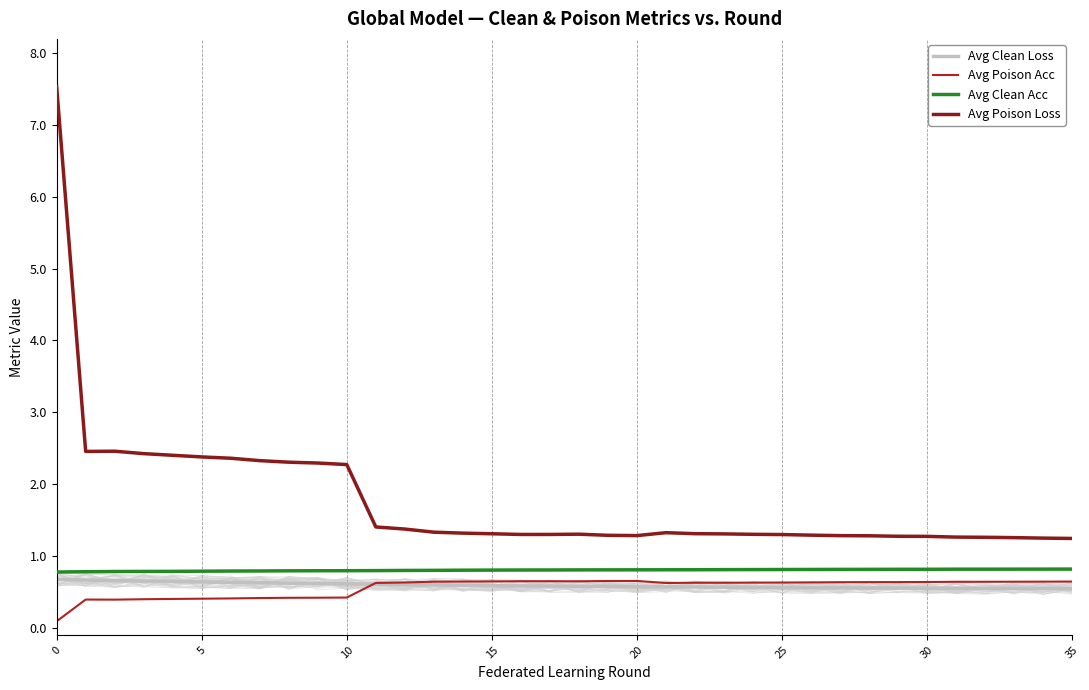

At which label does Avg Clean Acc reach its peak?

35